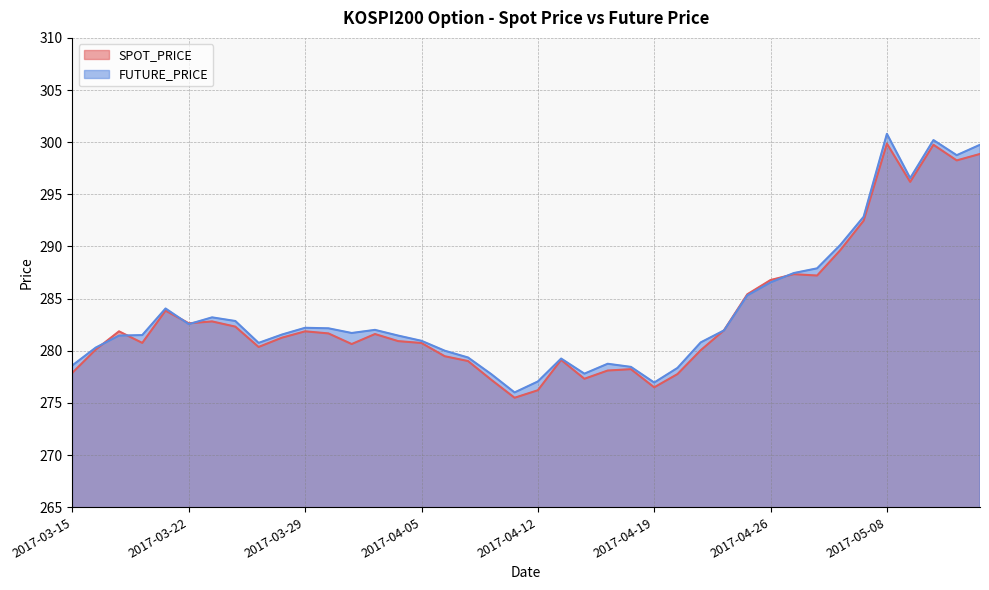

Between 2017-04-12 and 2017-04-13, which is larger?

2017-04-13